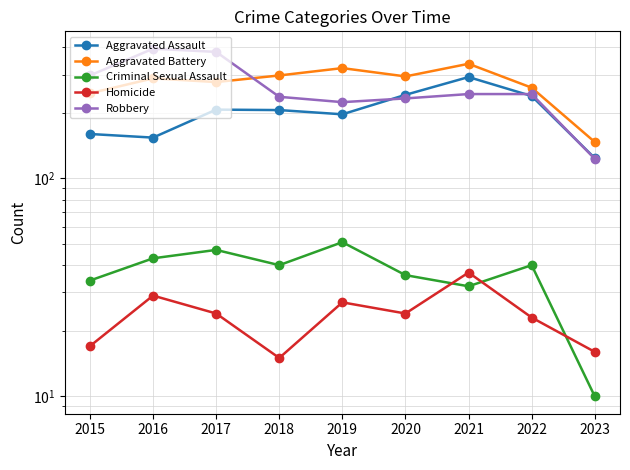

What is the maximum value for Aggravated Assault?

292